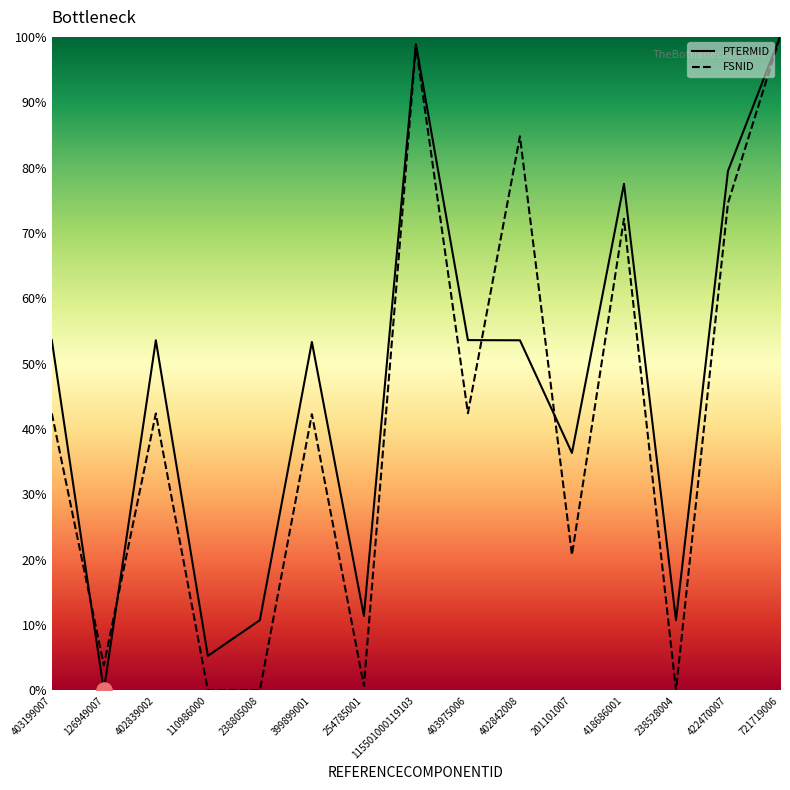

What are all the series names shown in the legend?

PTERMID, FSNID